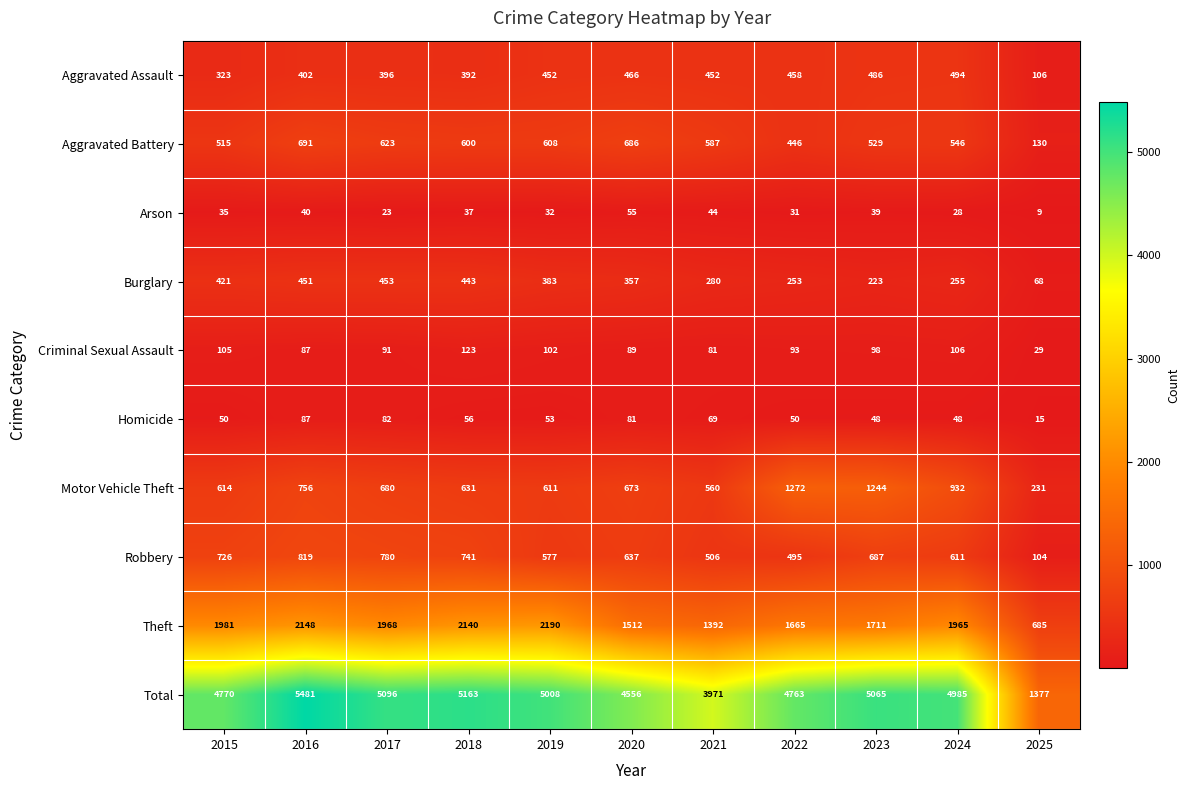

At how many categories does at least one series exceed 2735?

10